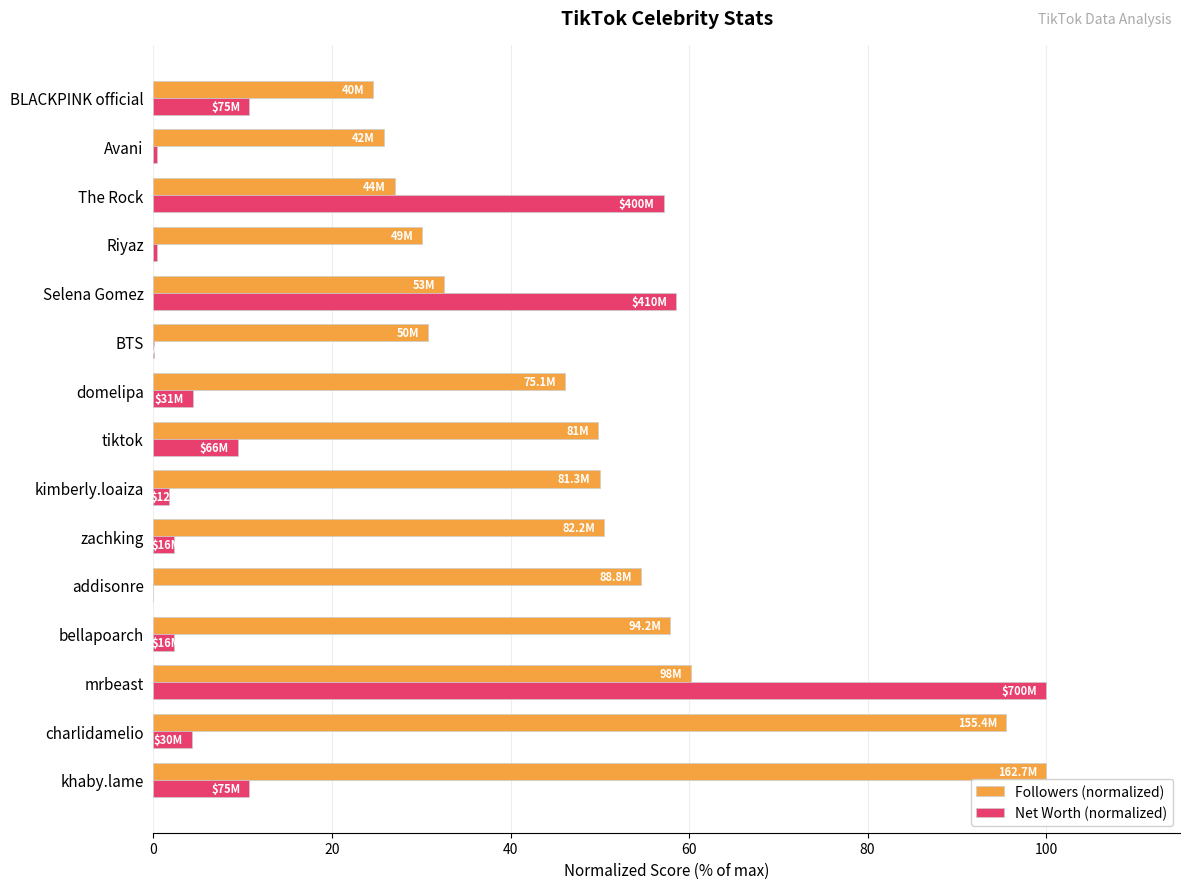

At which label is Net Worth (normalized) closest to 50?

The Rock